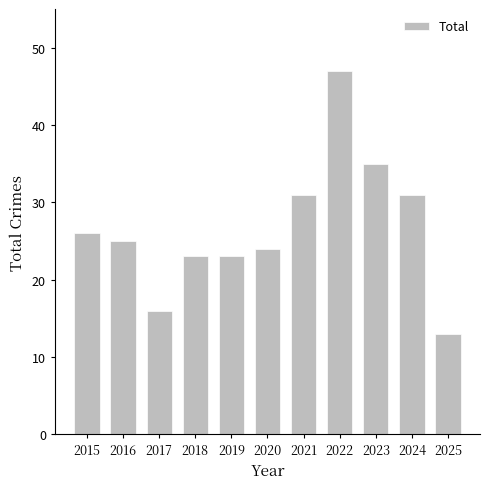

Does the chart contain stacked bars?

No